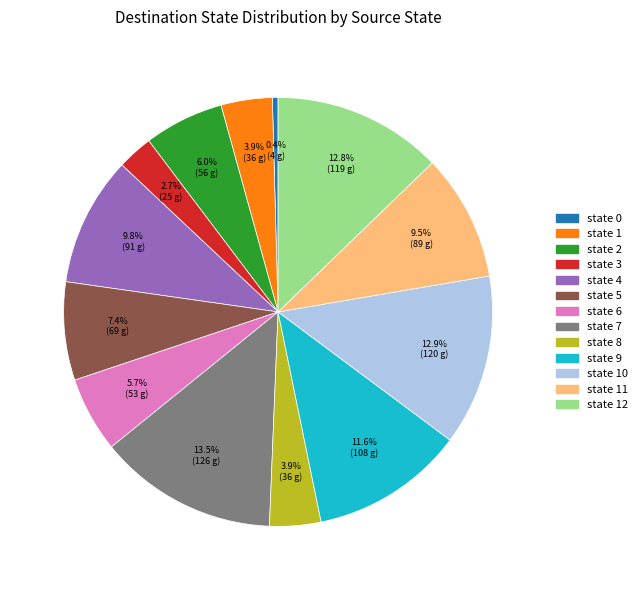

What portion of the pie excludes state 11?

90.5%